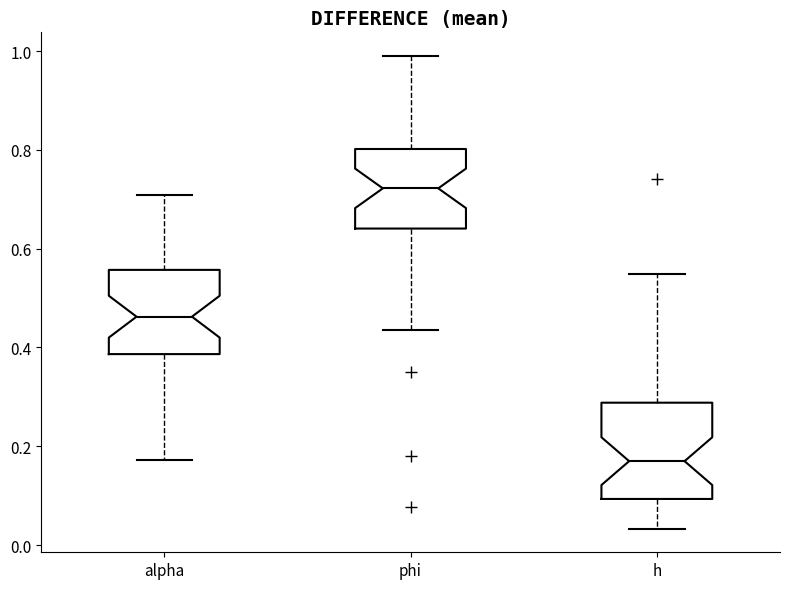

Reading left to right, transcribe this box plot: for each box, give where its median line is, the range the box spans, and where its two whiskers end, as read against the y-axis. The values are not printed on the chart, so give them approximately, as read against the axis.

alpha: median 0.46, box 0.38 to 0.56, whiskers 0.18 to 0.70
phi: median 0.72, box 0.64 to 0.80, whiskers 0.44 to 1.00
h: median 0.16, box 0.10 to 0.28, whiskers 0.04 to 0.54